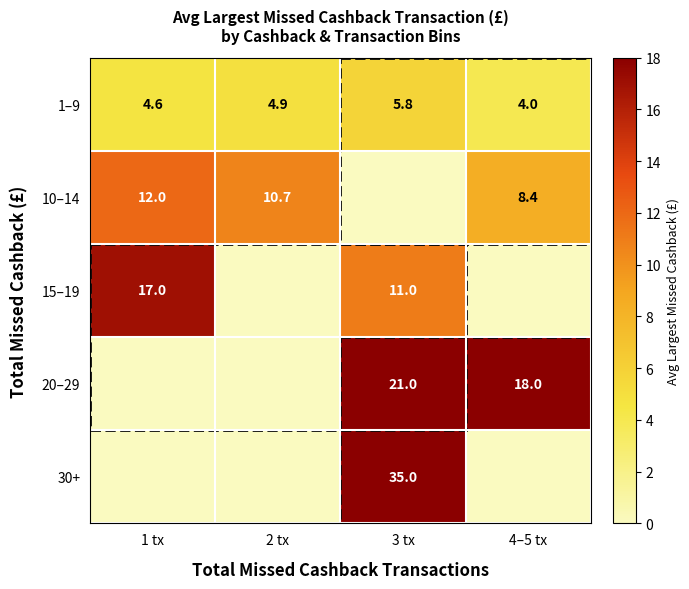

The value of 1–9 at 2 tx is 2.8. True or false?

False